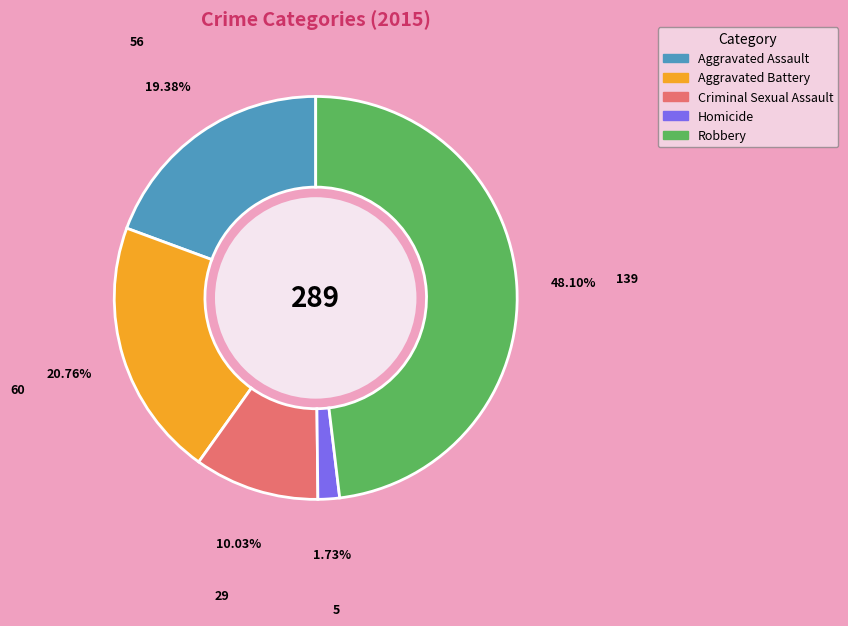

To the nearest percent, what percentage of the pie is Homicide?

2%